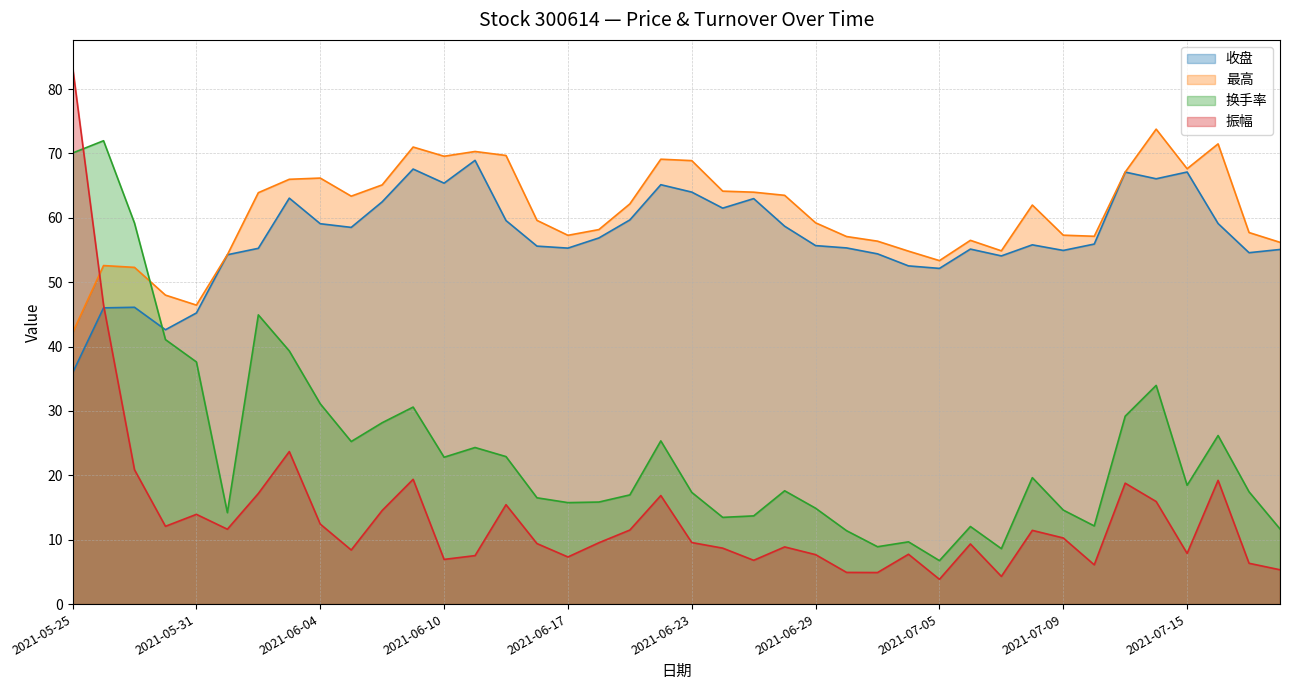

Reading left to right, list all the values displayed in this chart.

收盘: 35.9	46.0	46.1	42.6	45.2	54.3	55.3	63.0	59.1	58.5	62.5	67.6	65.4	68.9	59.6	55.6	55.3	56.9	59.7	65.1	64.0	61.5	63.0	58.7	55.7	55.3	54.4	52.5	52.1	55.1	54.1	55.8	54.9	55.9	67.1	66.1	67.1	59.1	54.6	55.1
最高: 42.1	52.6	52.3	48.0	46.4	54.3	63.9	66.0	66.2	63.4	65.1	71.0	69.6	70.3	69.7	59.6	57.3	58.2	62.2	69.1	68.9	64.1	64.0	63.5	59.2	57.1	56.4	54.8	53.4	56.5	54.9	62.0	57.3	57.1	67.1	73.8	67.6	71.5	57.7	56.2
换手率: 70.1	72.0	59.2	41.1	37.6	14.2	44.9	39.3	31.1	25.2	28.2	30.6	22.8	24.3	22.9	16.5	15.8	15.8	17.0	25.4	17.4	13.5	13.7	17.6	14.9	11.4	8.9	9.7	6.8	12.1	8.6	19.6	14.6	12.1	29.2	34.0	18.4	26.2	17.4	11.7
振幅: 83.5	46.5	20.9	12.1	13.9	11.6	17.2	23.7	12.4	8.4	14.5	19.4	6.9	7.5	15.4	9.4	7.3	9.5	11.5	16.9	9.6	8.7	6.8	8.9	7.7	4.9	4.9	7.7	3.9	9.3	4.3	11.4	10.3	6.1	18.8	15.9	7.9	19.2	6.3	5.3